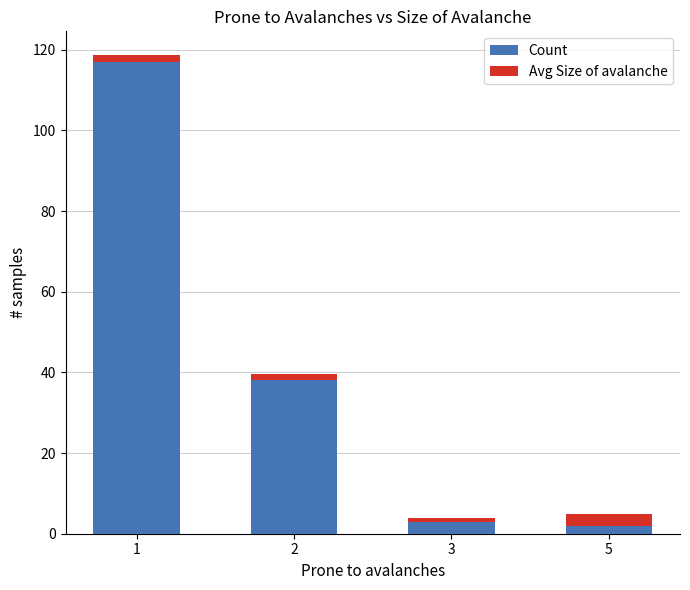

What is the highest value of the Count series?

117.0